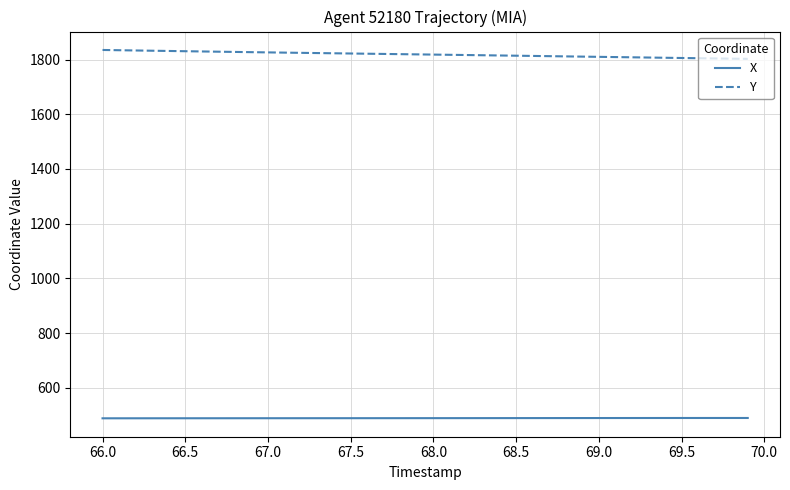

Which series has the largest total across all categories?

Y